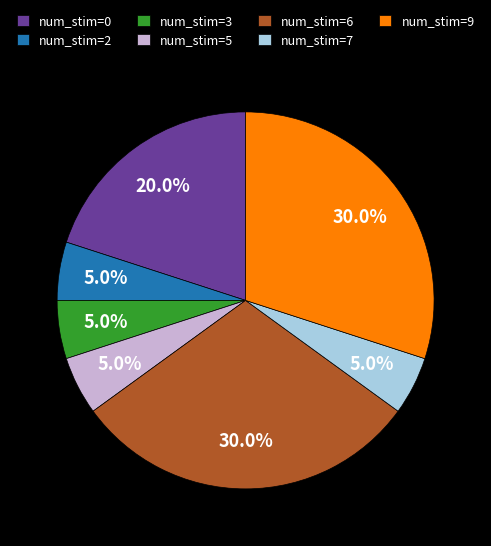

What is the ratio of the value at num_stim=2 to the value at num_stim=7?

1.0